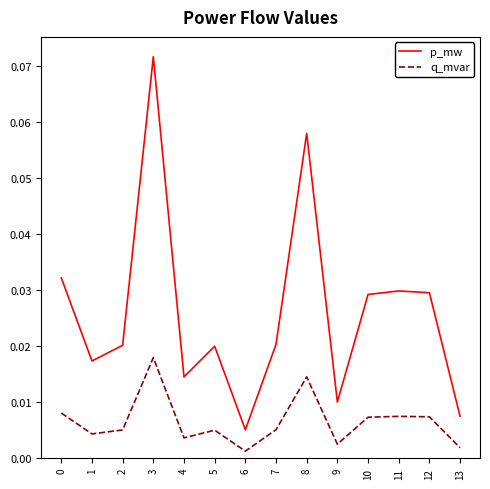

At which label is p_mw closest to 0?

6